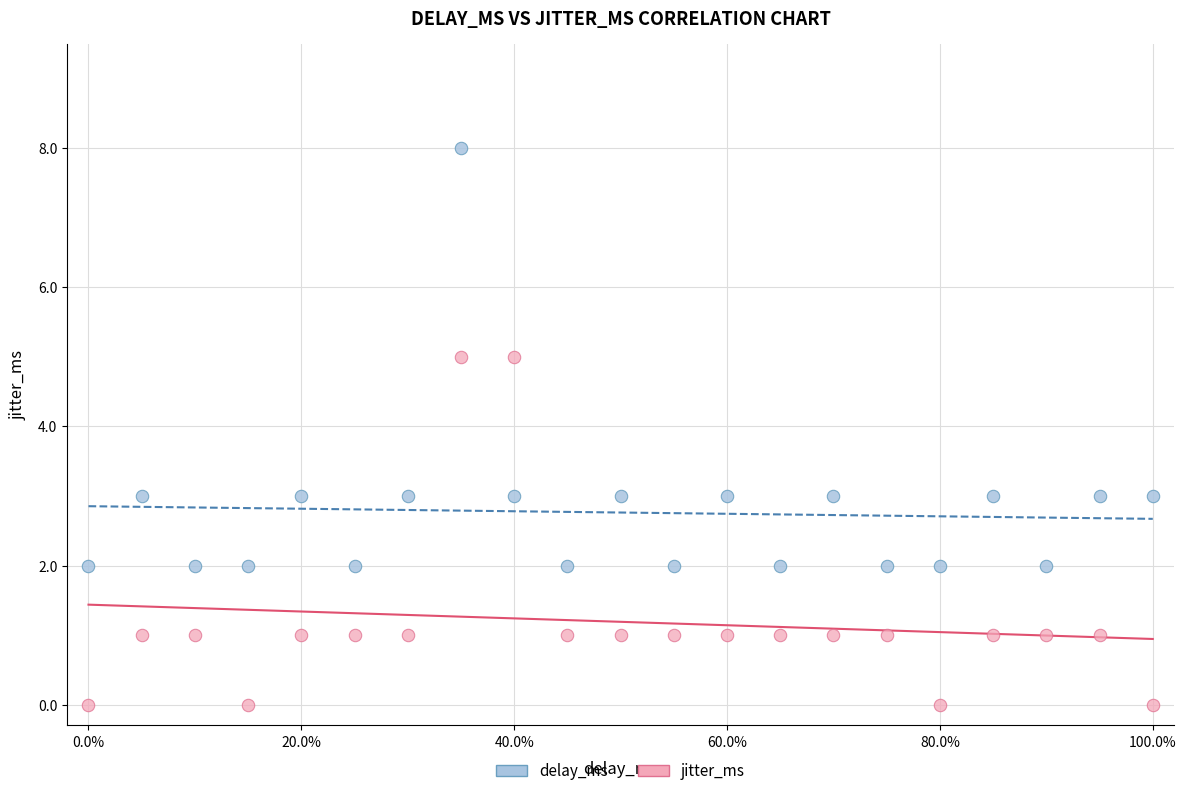

Which series reaches the maximum Y coordinate?

delay_ms